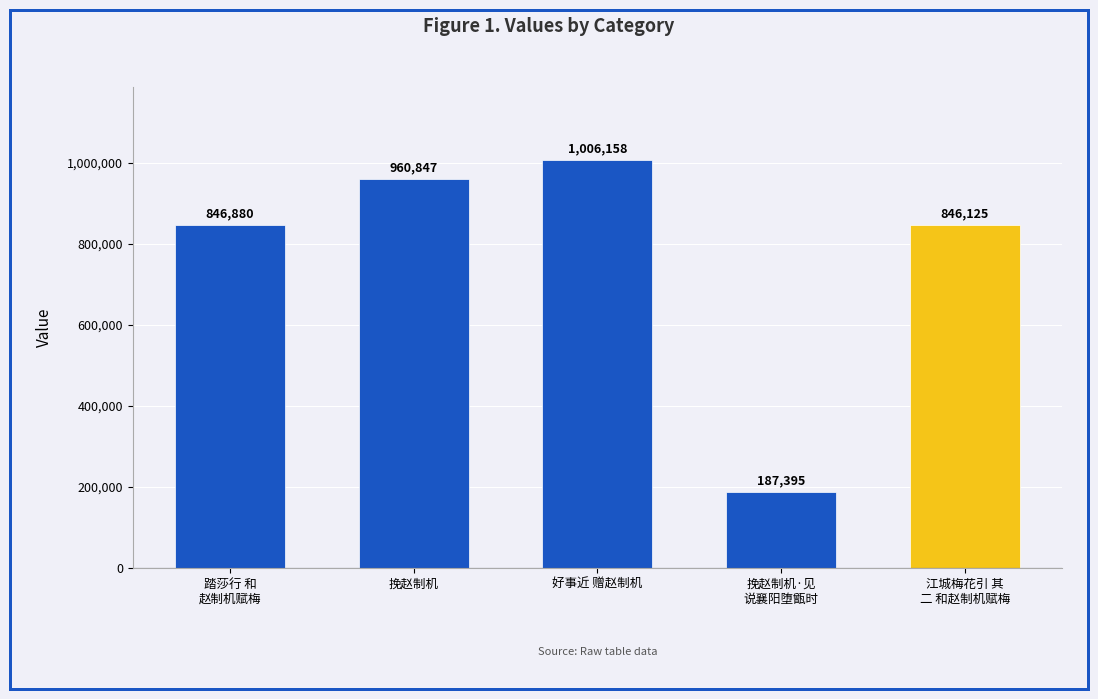

What is the difference between the maximum and second lowest values?

160033